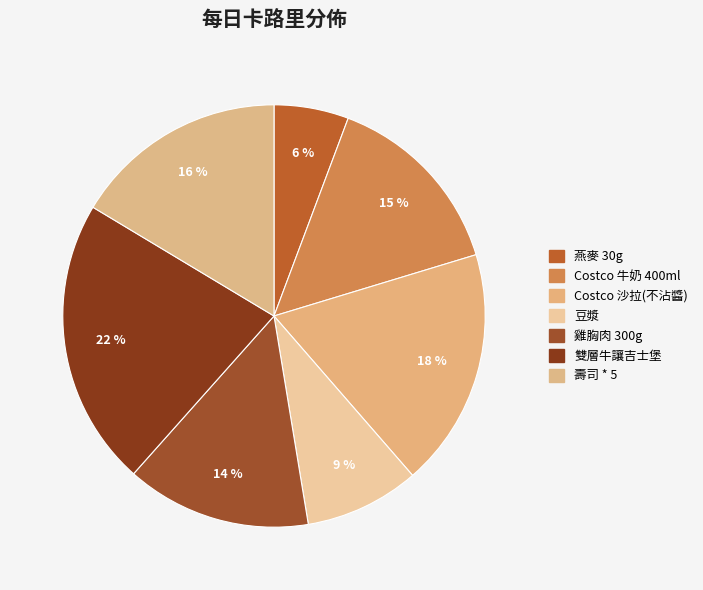

To the nearest percent, what is the average slice percentage?

14%